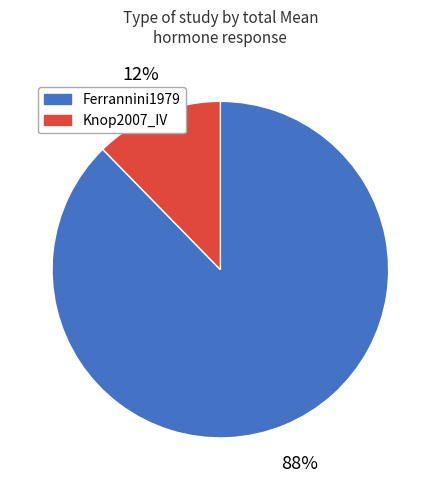

Is there a majority slice in this chart?

Yes